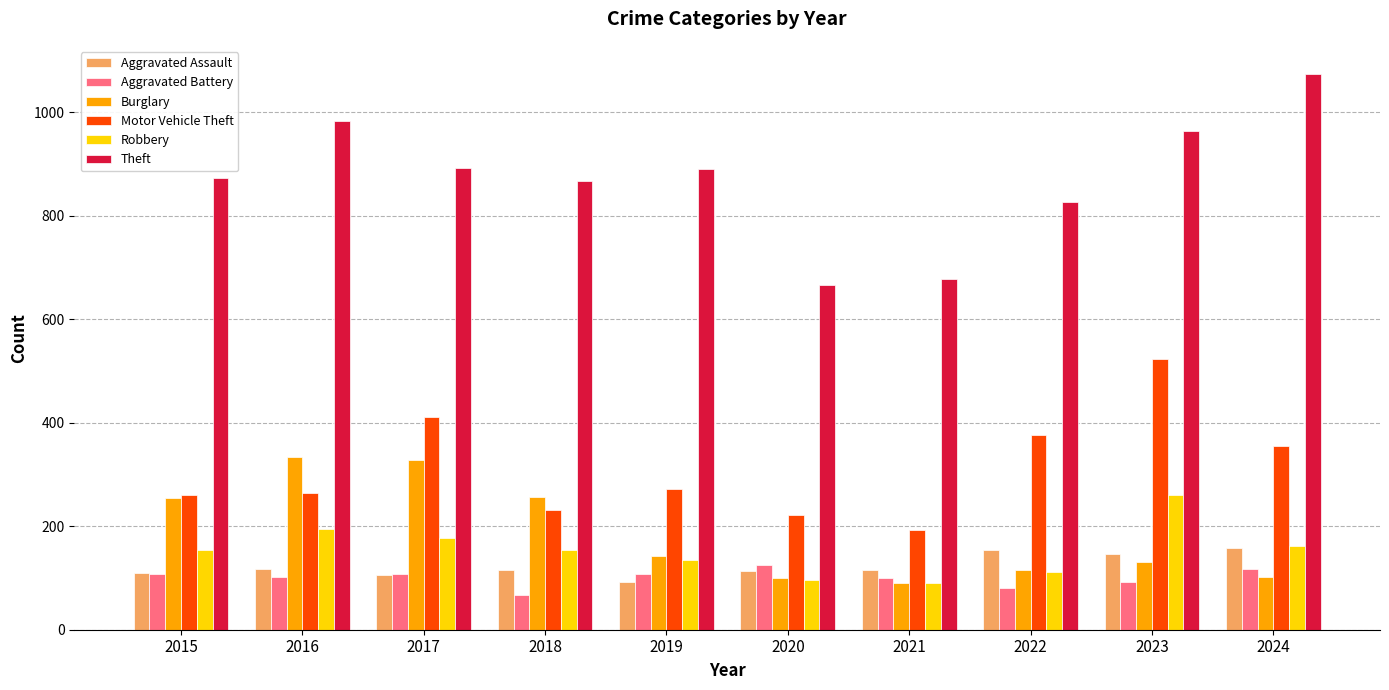

The value of Burglary at 2017 is 329. True or false?

True